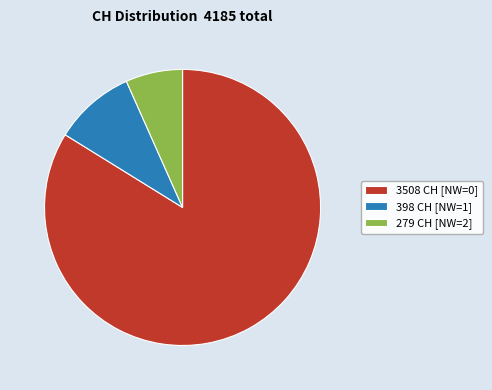

The 279 CH [NW=2] slice represents 1% of the pie. True or false?

False